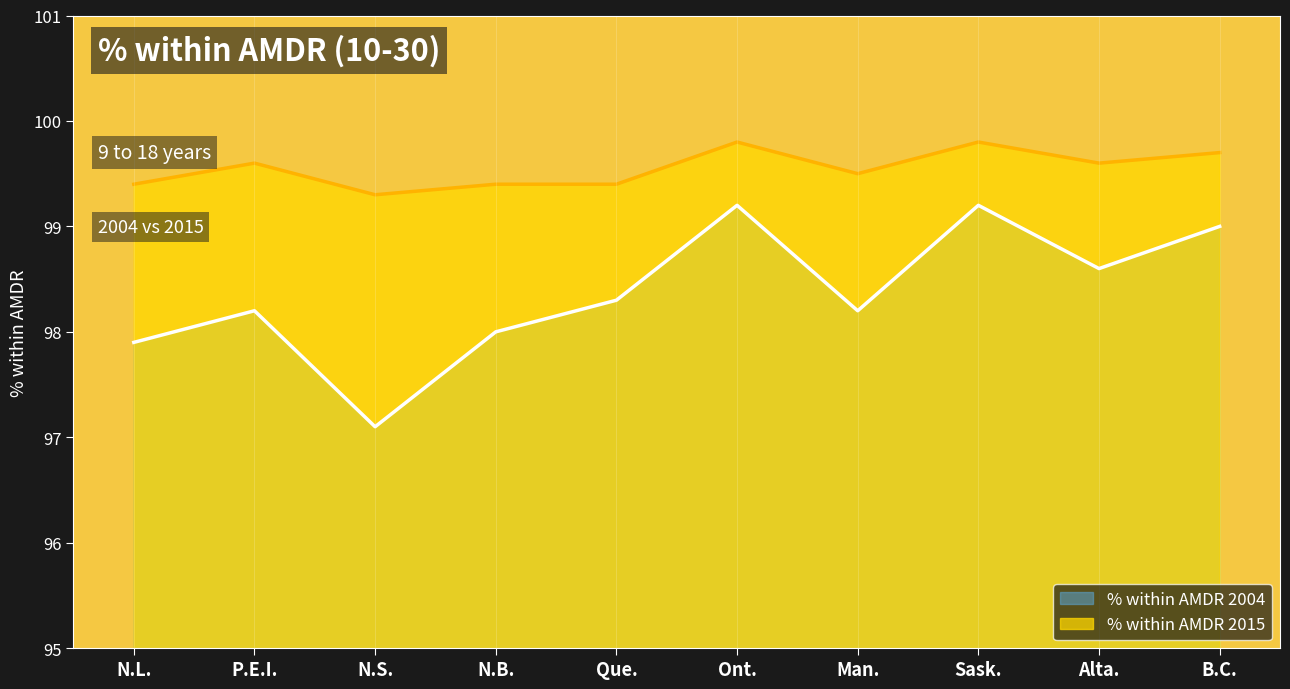

What is the sum of the % within AMDR 2004 values at Sask. and P.E.I.?

197.4